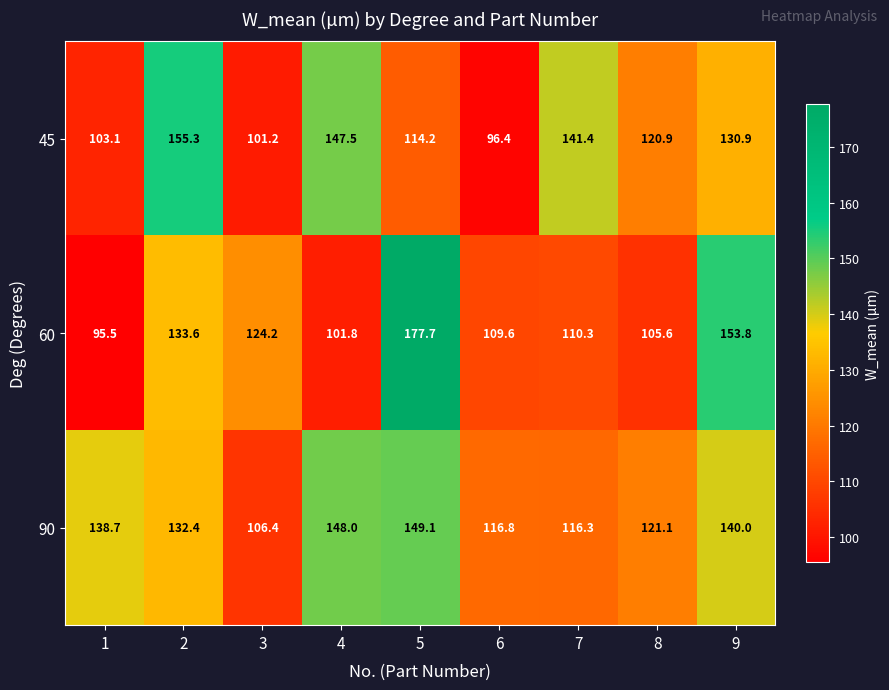

Which series changed the most between 7 and 8?

45